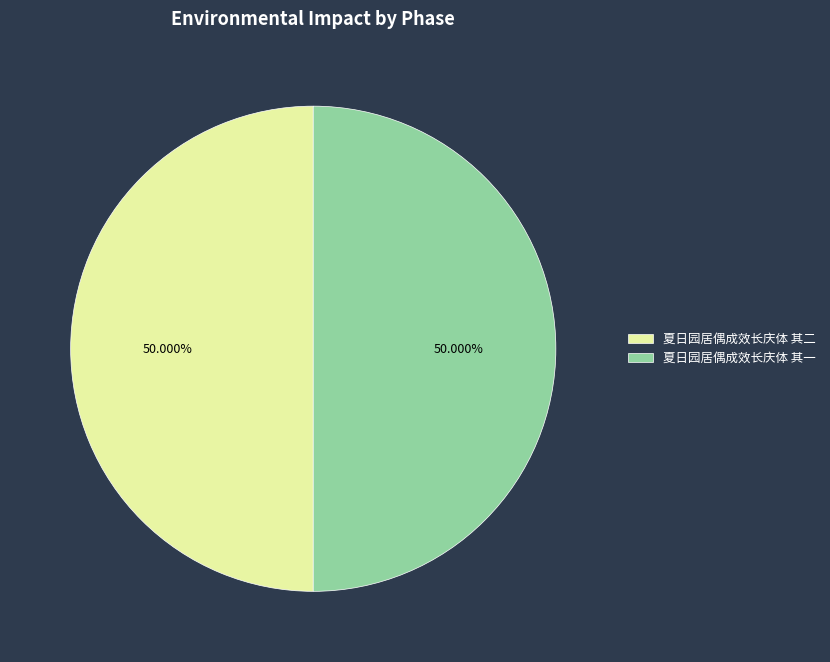

Count the number of slices in the pie.

2